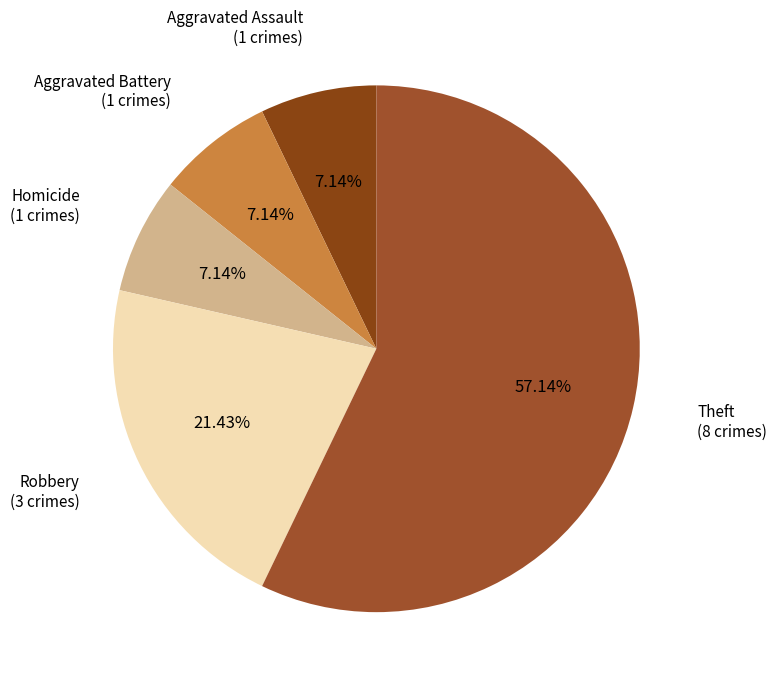

To the nearest percent, what is the average slice percentage?

20%